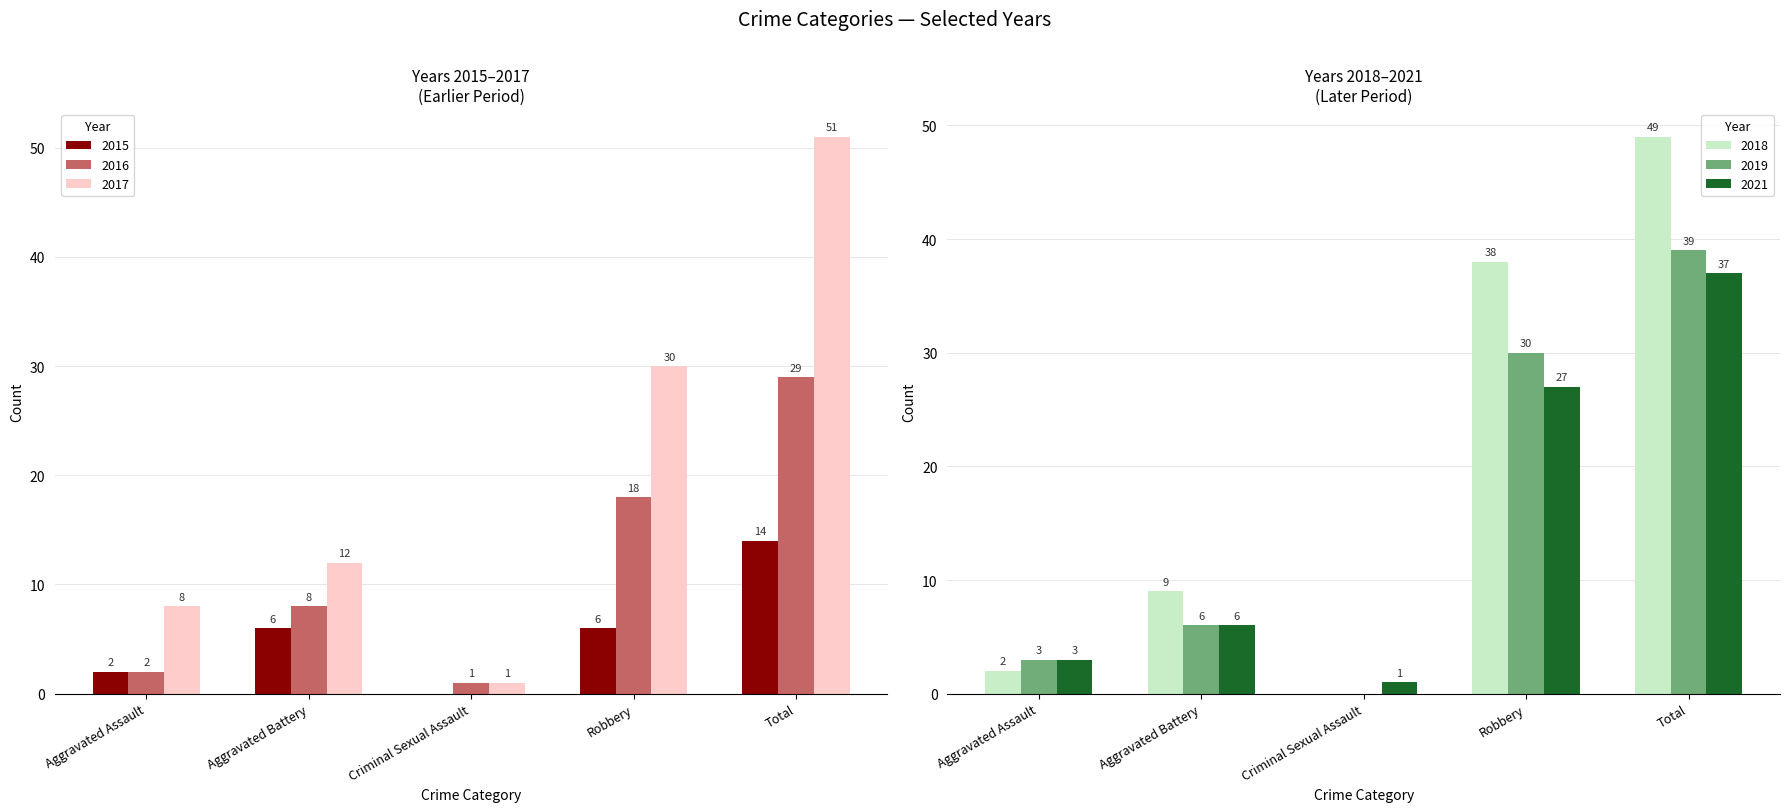

What is the label of the 2nd bar from the right?

Robbery